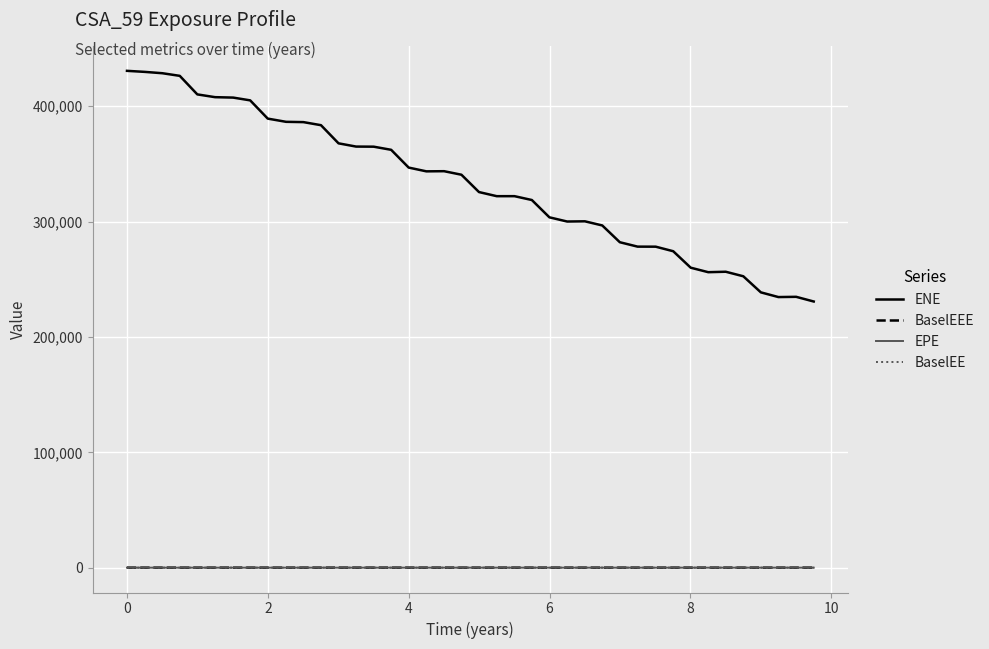

What are all the series names shown in the legend?

ENE, BaselEEE, EPE, BaselEE